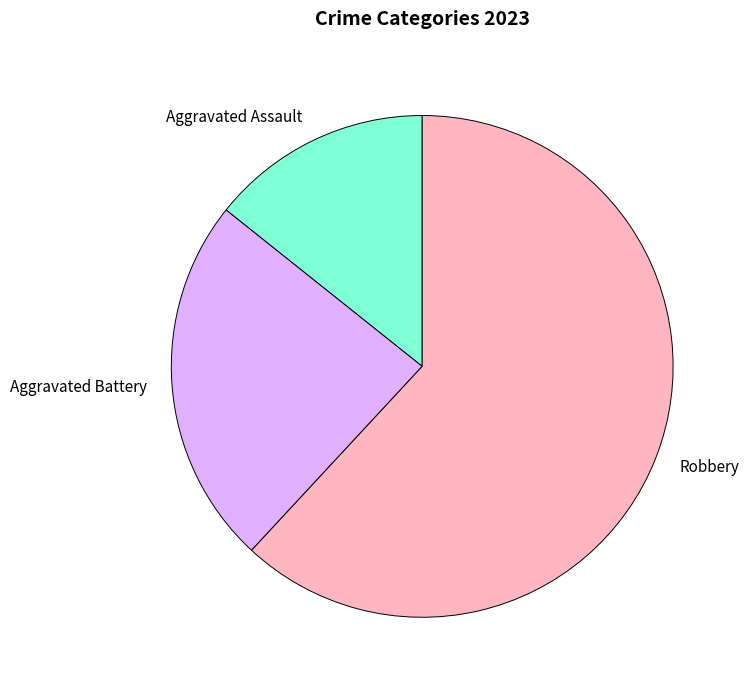

Is there any slice that represents more than half of the pie?

Yes